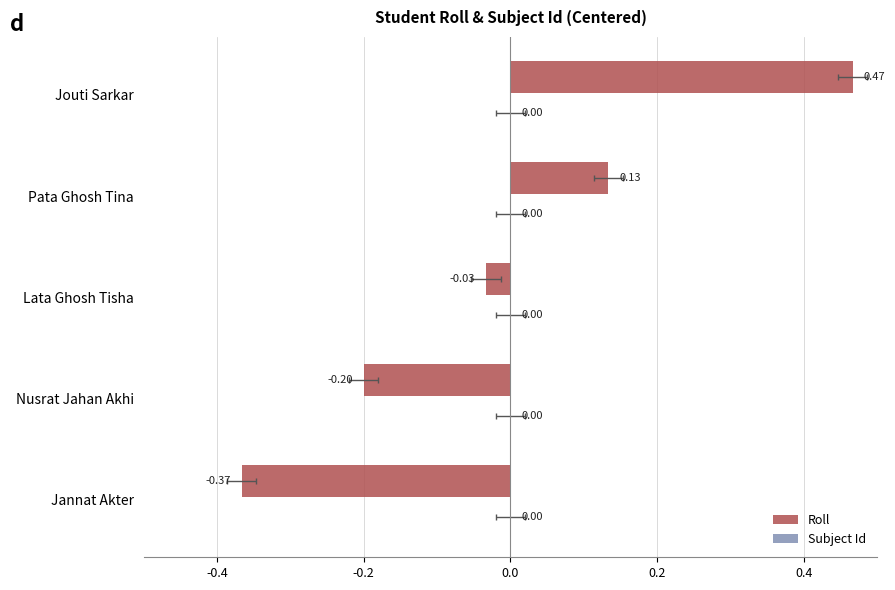

The value of Subject Id at 0.2 is 0.6. True or false?

False